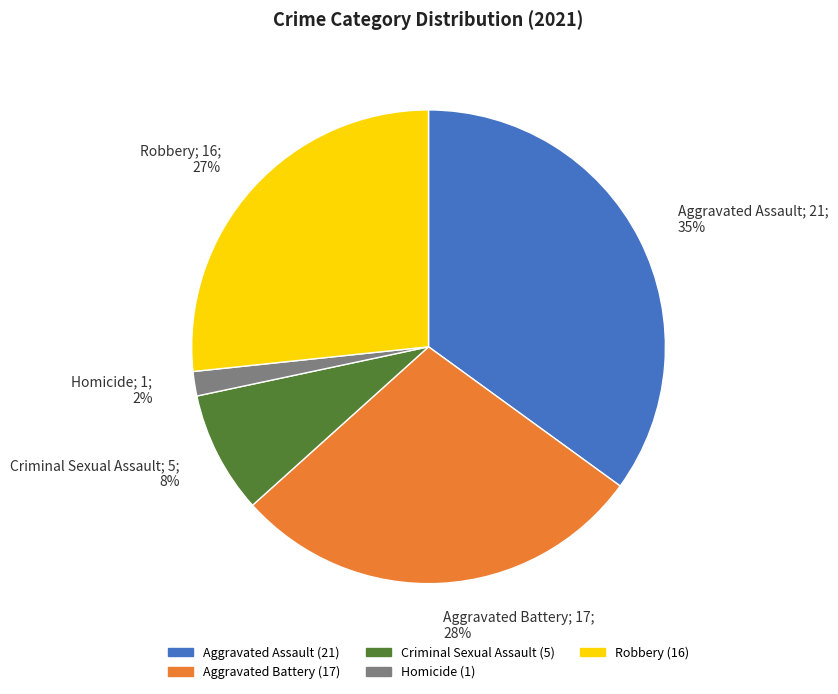

To the nearest percent, what portion does Robbery represent?

27%